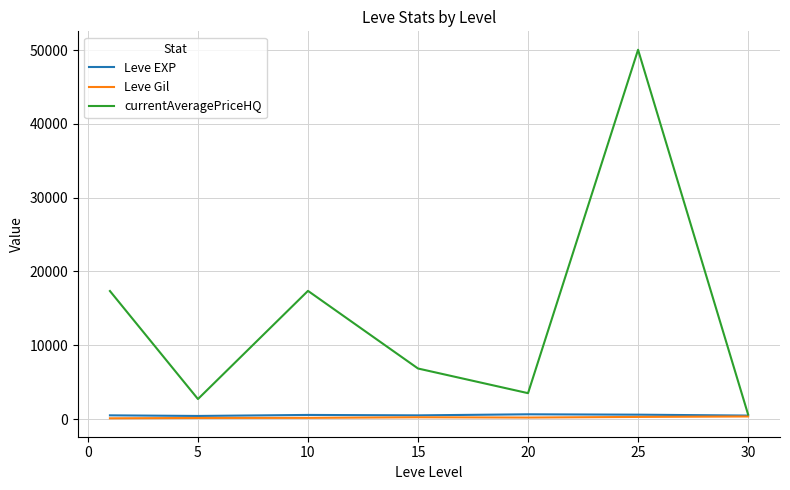

How many series are shown in this chart?

3